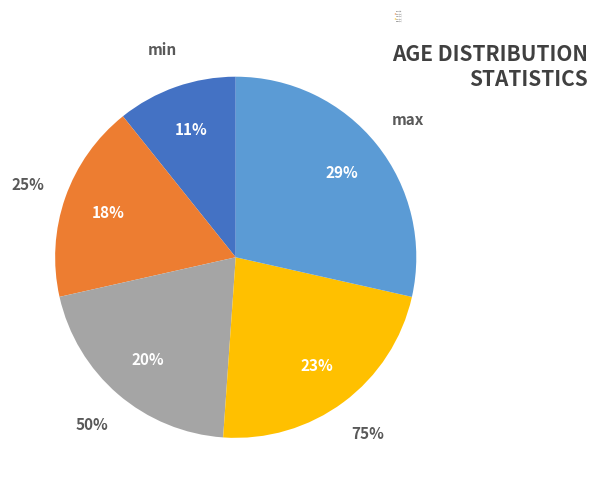

Rank the categories by value from highest to lowest.

max, 75%, 50%, 25%, min